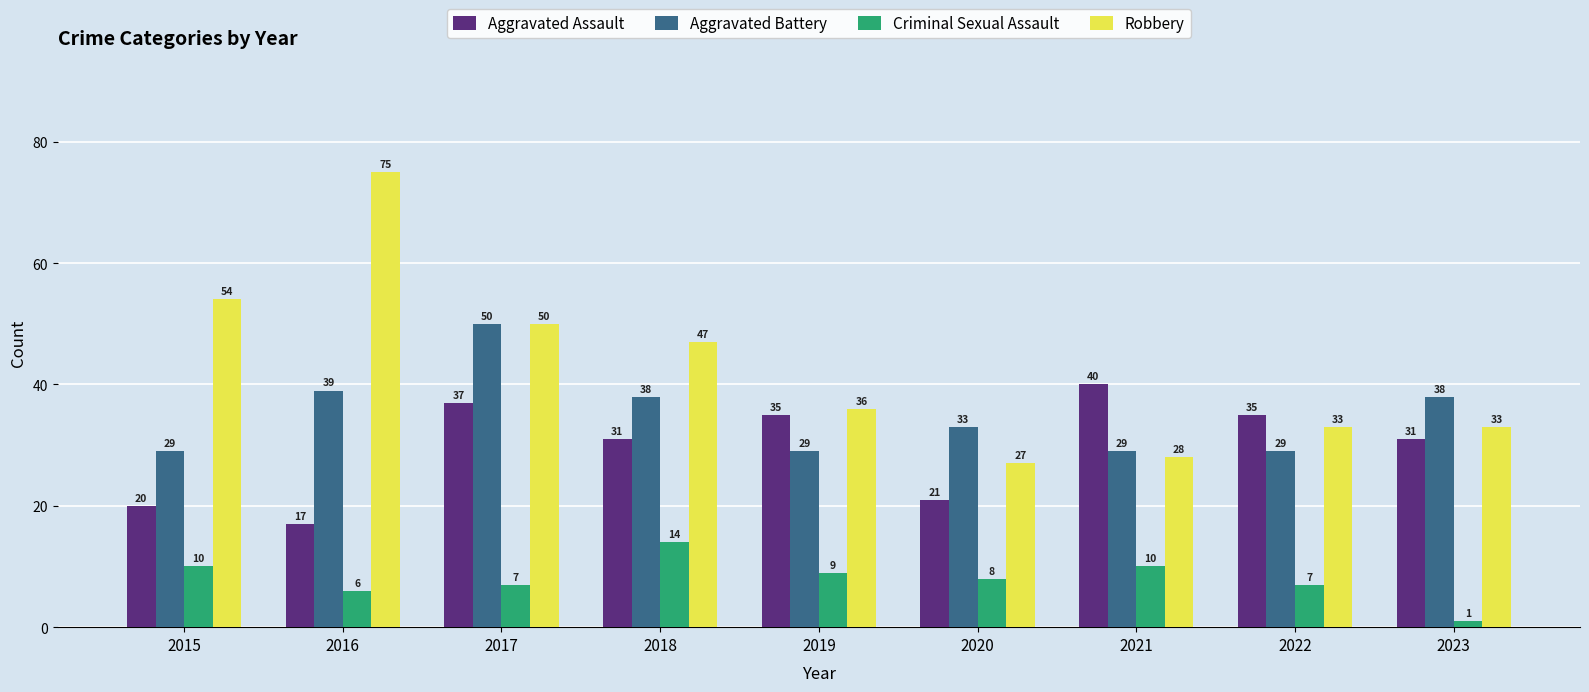

What is the difference between the second highest and second lowest values in the Aggravated Battery series?

10